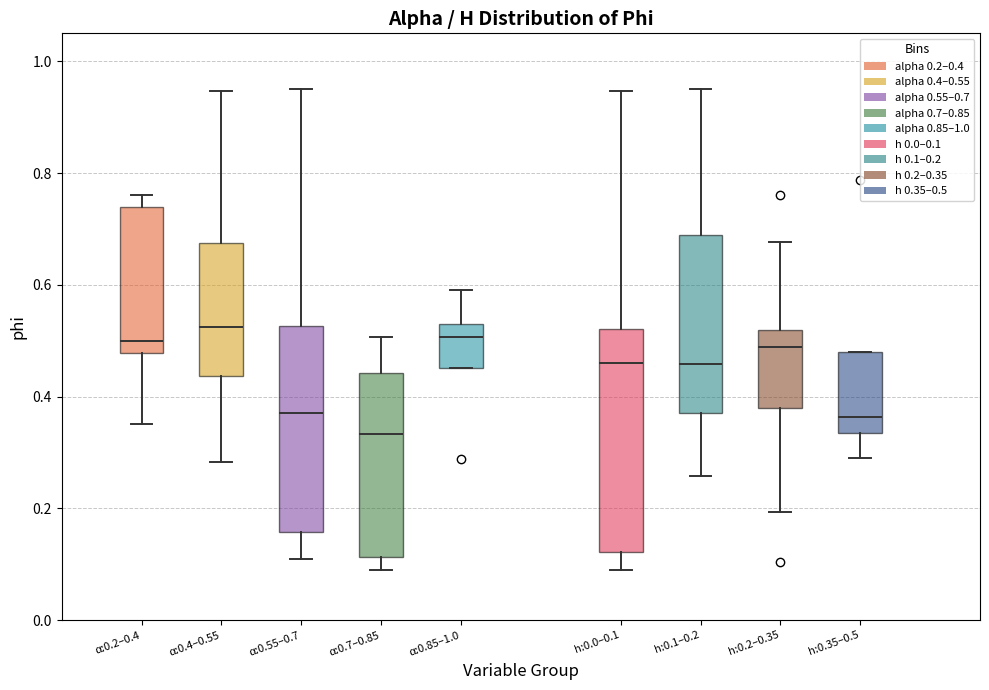

Reading left to right, read every box against the y-axis: the position of its median line, the range the box covers, and the ends of its whiskers. The values are not printed on the chart, so give them approximately, as read against the axis.

α:0.2–0.4: median 0.50, box 0.48 to 0.74, whiskers 0.36 to 0.76
α:0.4–0.55: median 0.52, box 0.44 to 0.68, whiskers 0.28 to 0.94
α:0.55–0.7: median 0.36, box 0.16 to 0.52, whiskers 0.10 to 0.96
α:0.7–0.85: median 0.34, box 0.12 to 0.44, whiskers 0.10 to 0.50
α:0.85–1.0: median 0.50, box 0.46 to 0.52, whiskers 0.46 to 0.60
h:0.0–0.1: median 0.46, box 0.12 to 0.52, whiskers 0.10 to 0.94
h:0.1–0.2: median 0.46, box 0.38 to 0.68, whiskers 0.26 to 0.96
h:0.2–0.35: median 0.48, box 0.38 to 0.52, whiskers 0.20 to 0.68
h:0.35–0.5: median 0.36, box 0.34 to 0.48, whiskers 0.30 to 0.48